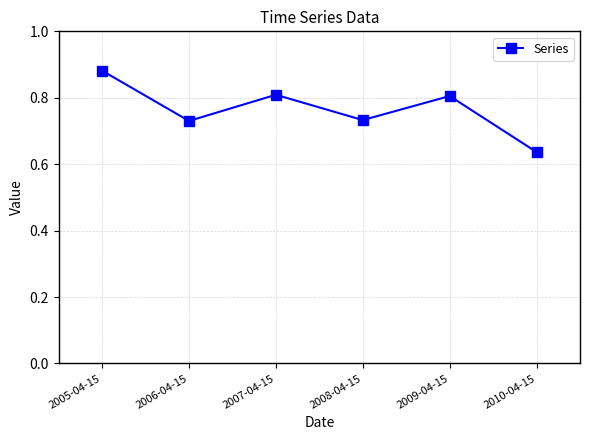

At which category does the chart reach its minimum across all series?

2010-04-15